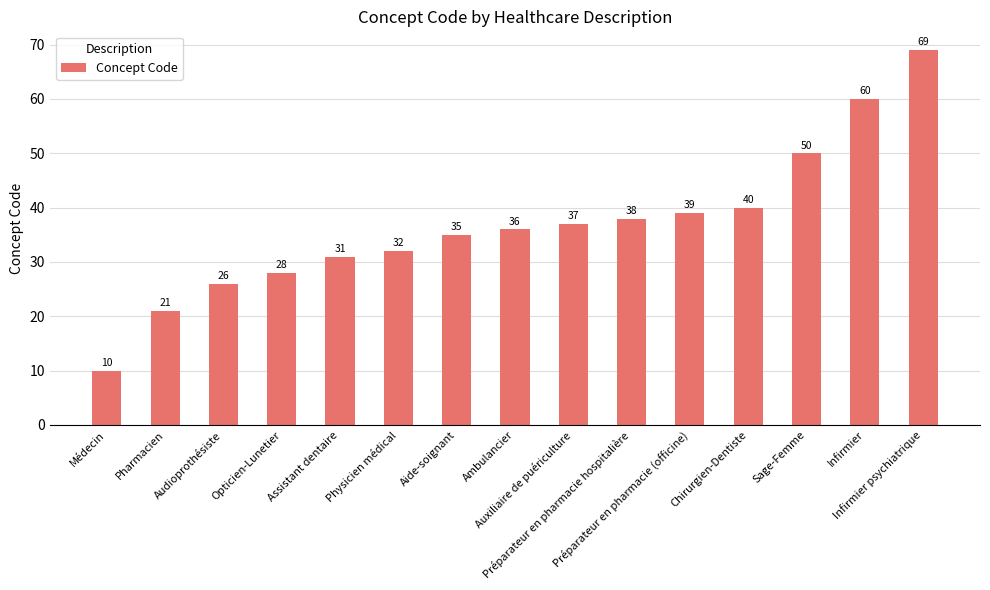

How many data points does each series have?

15